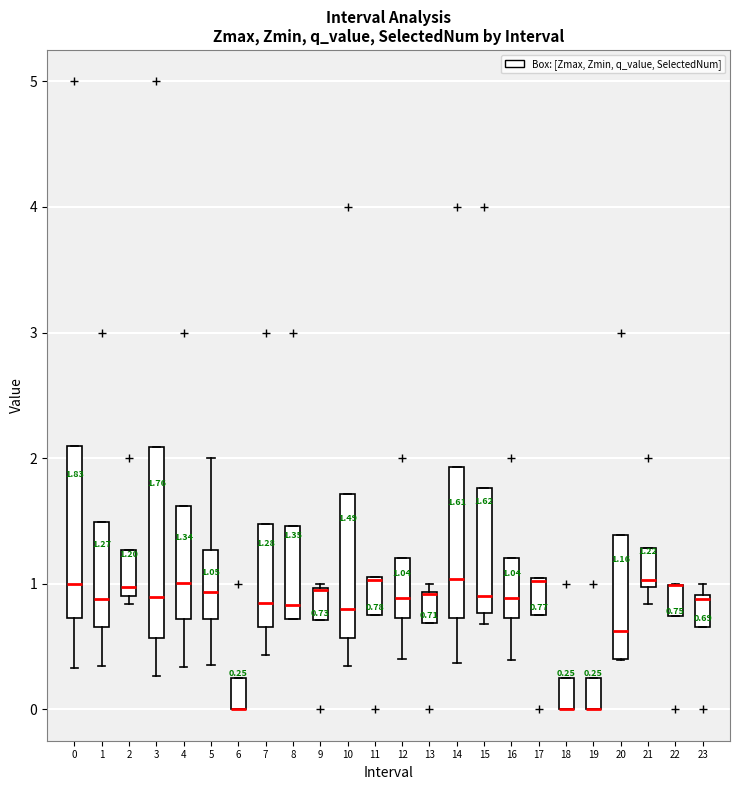

Comparing the boxes themselves (not the whiskers), which one is the tallest?

3